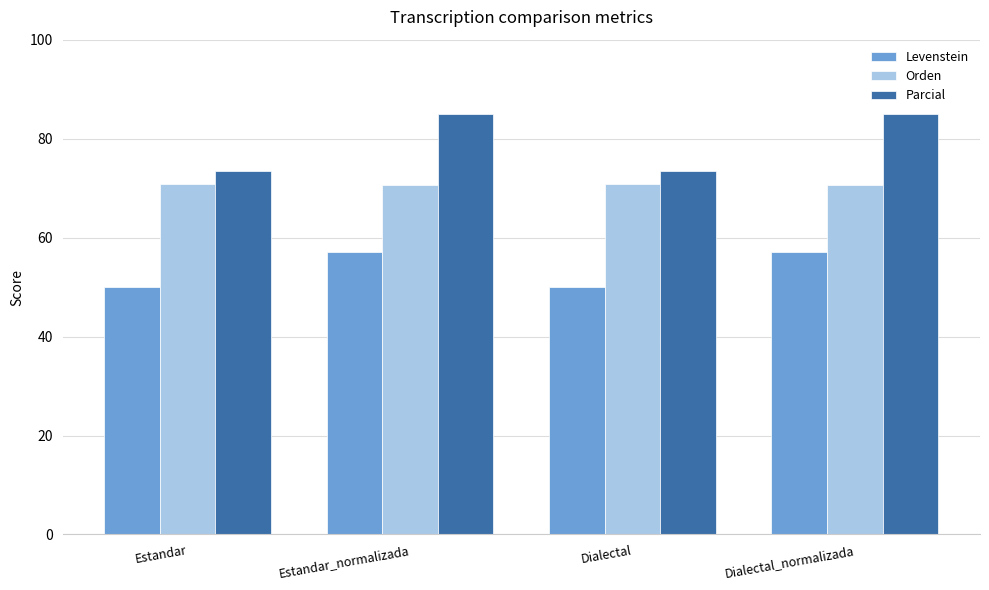

True or false: Levenstein has a value of 57.0 at Estandar_normalizada.

True